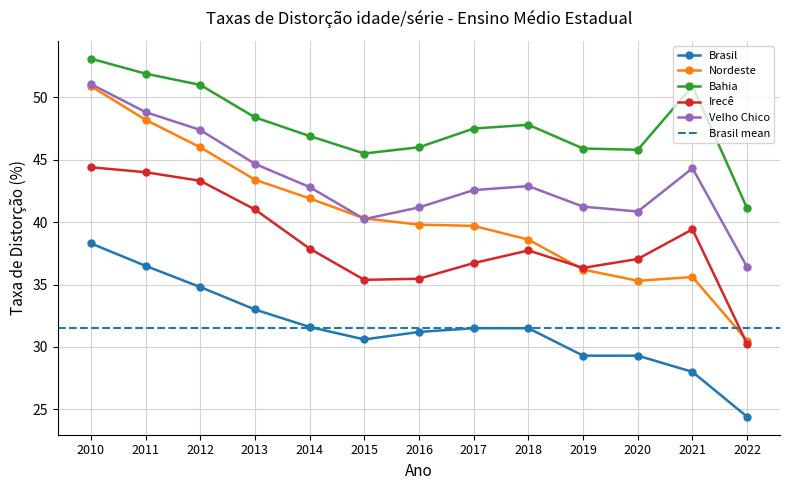

At which label does Bahia first exceed 47?

2010